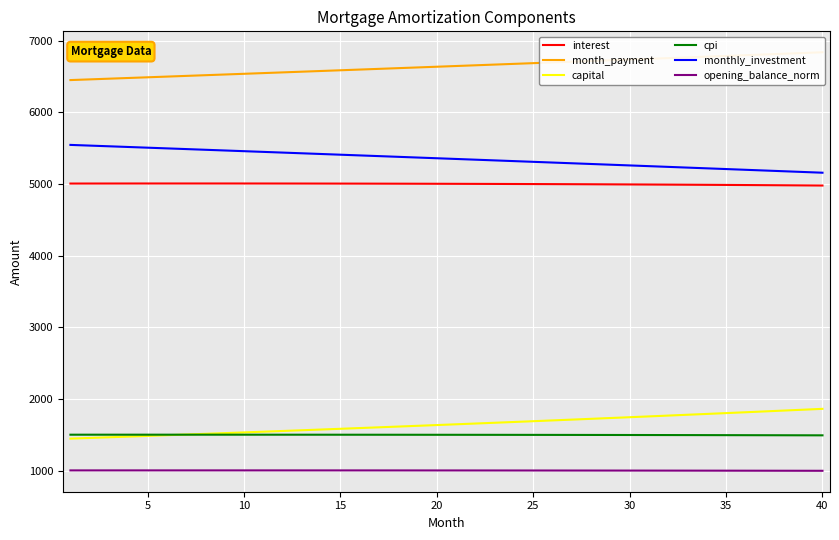

True or false: opening_balance_norm and interest cross at least once.

False